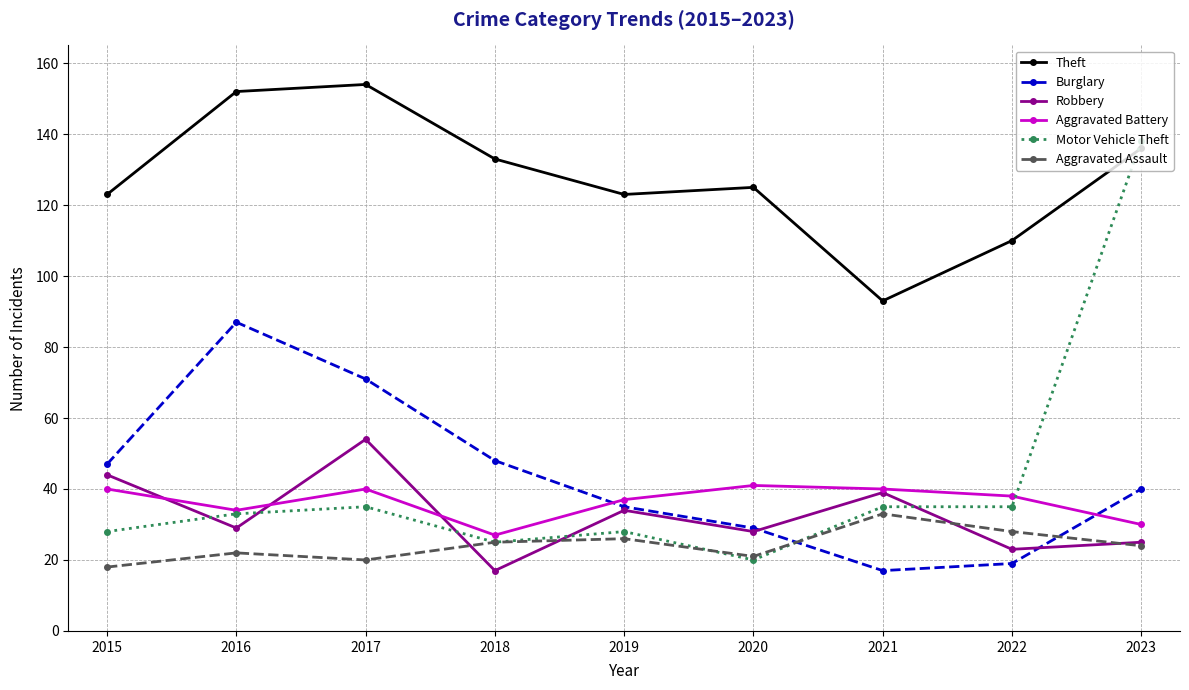

At 2017, list the series in order from smallest to largest.

Aggravated Assault, Motor Vehicle Theft, Aggravated Battery, Robbery, Burglary, Theft